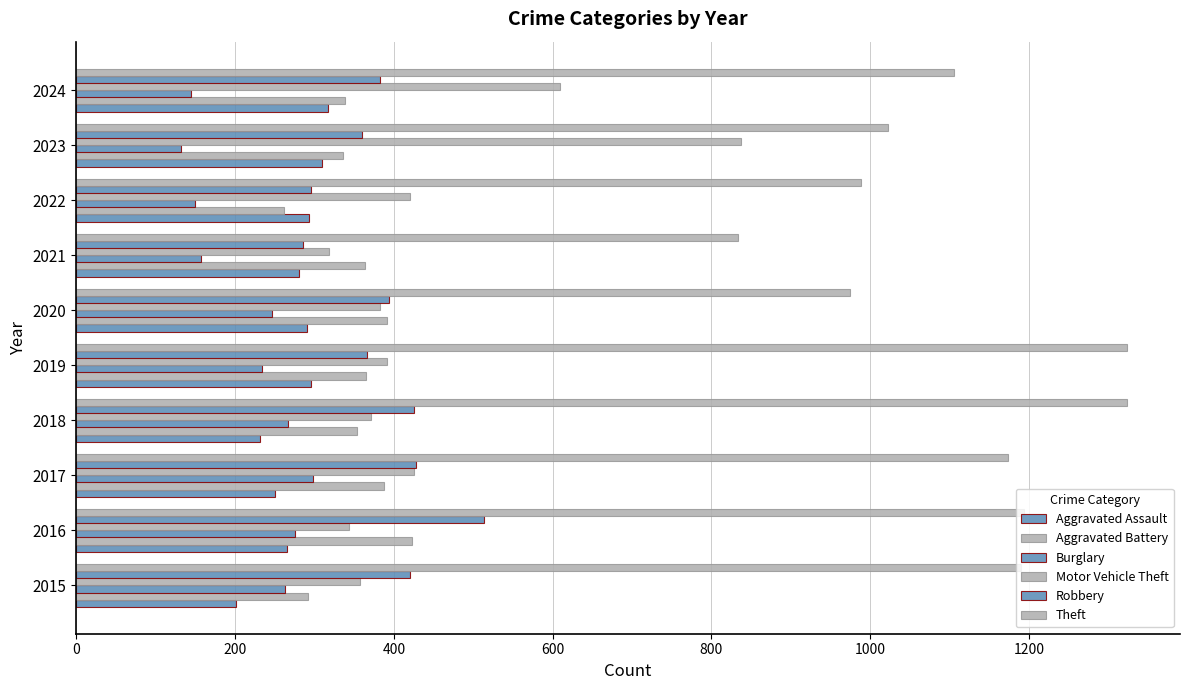

At how many categories does at least one series exceed 564?

10